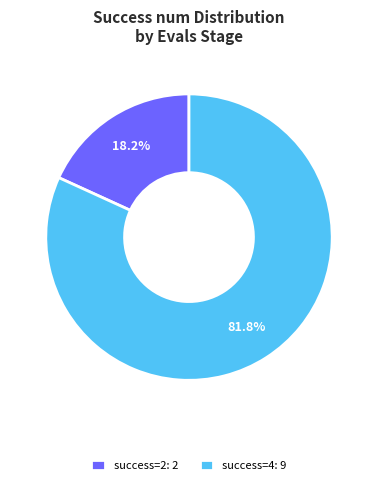

Which category has the smallest portion of the pie?

success=2: 2